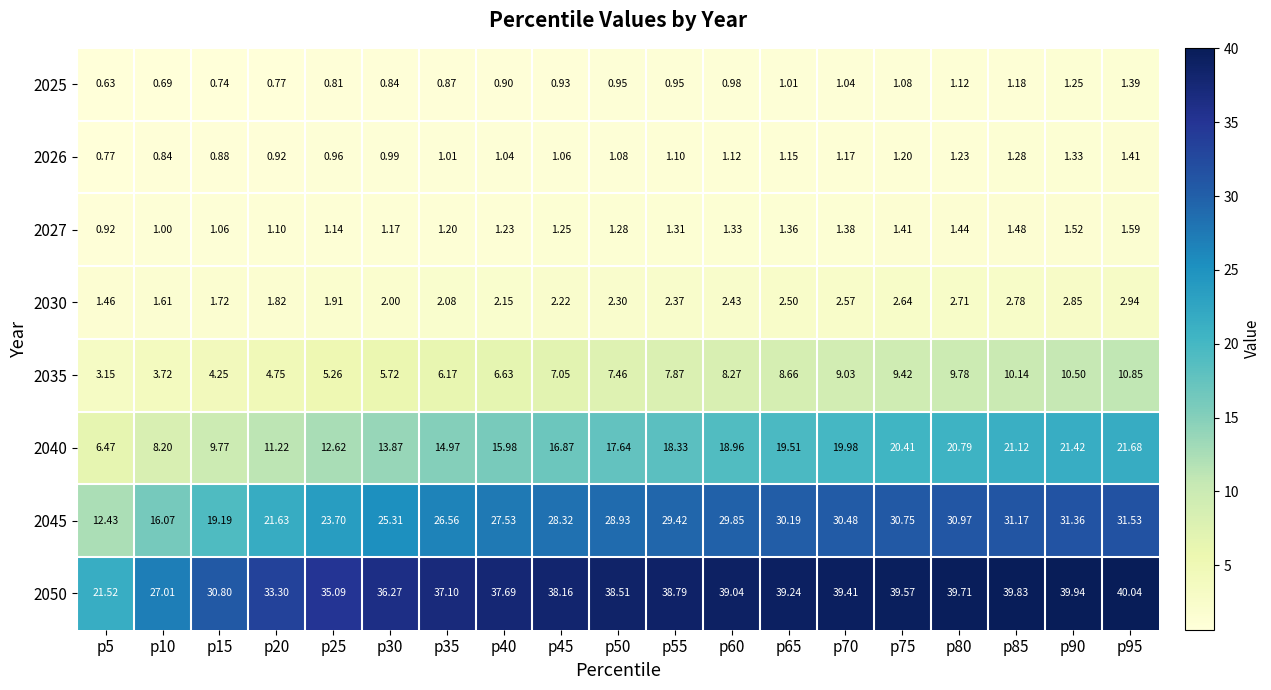

Count the number of data series in this chart.

8